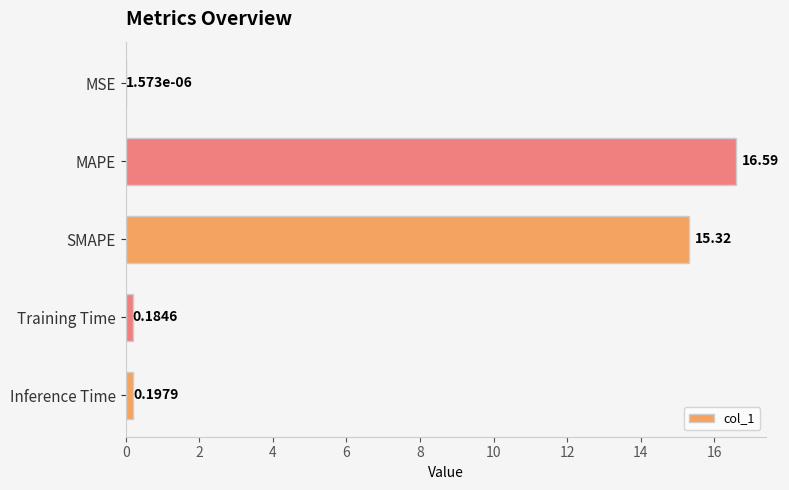

Are the bars grouped side by side (vs. stacked)?

No